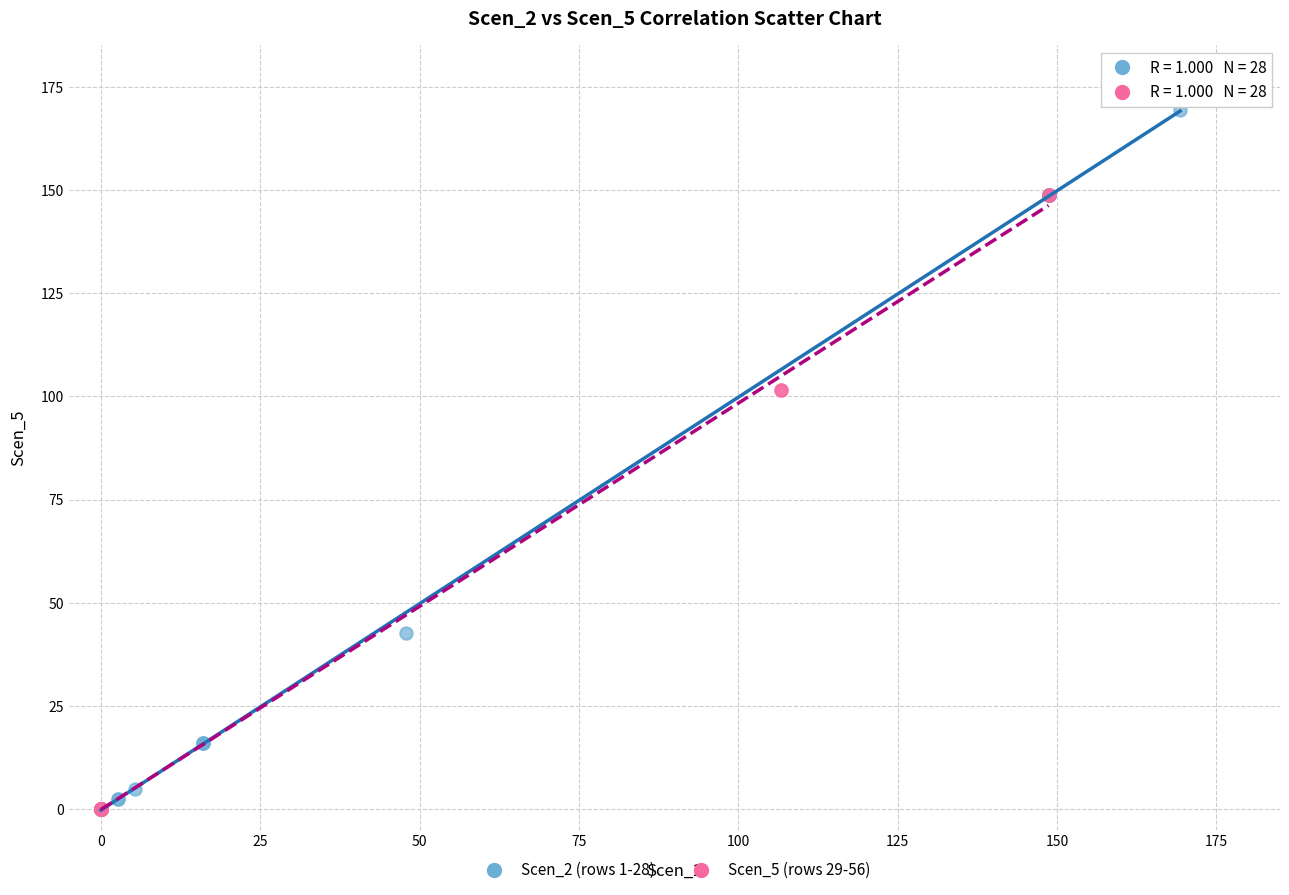

What are all the series names shown in the legend?

Scen_2 (rows 1-28), Scen_5 (rows 29-56)